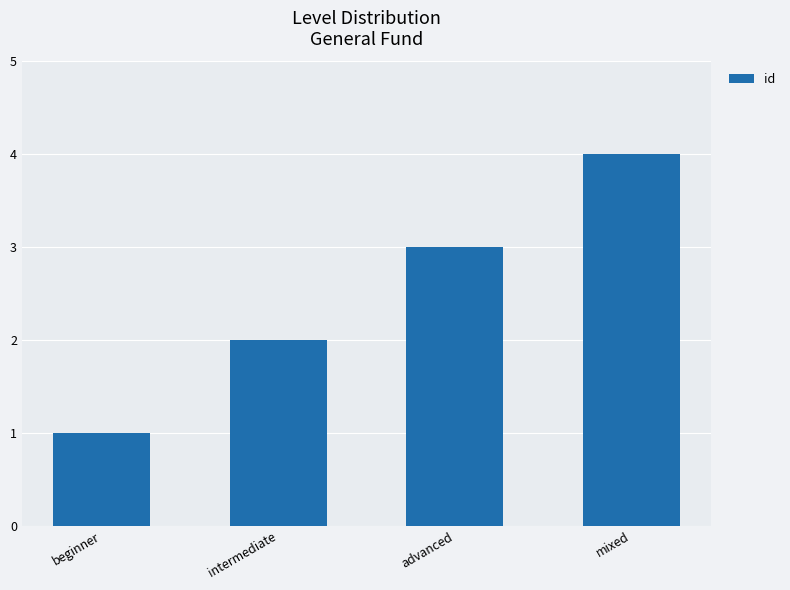

Reading left to right, extract all data points from this chart.

beginner=1	intermediate=2	advanced=3	mixed=4